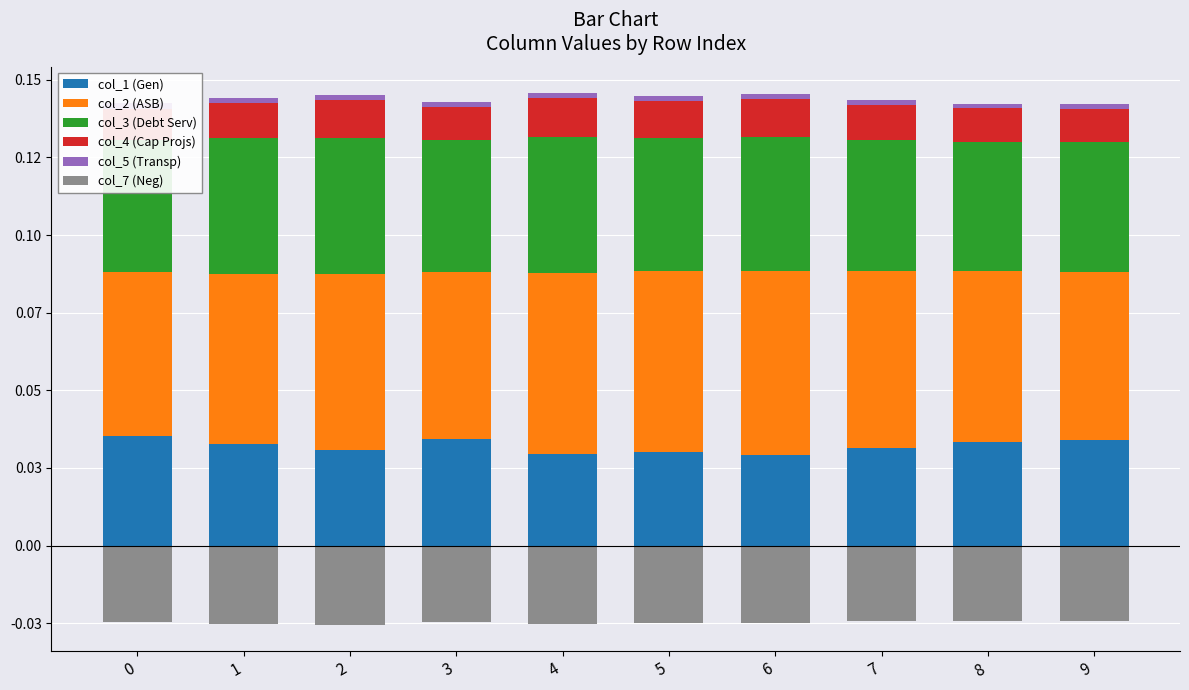

At which category is the sum across all series the highest?

6